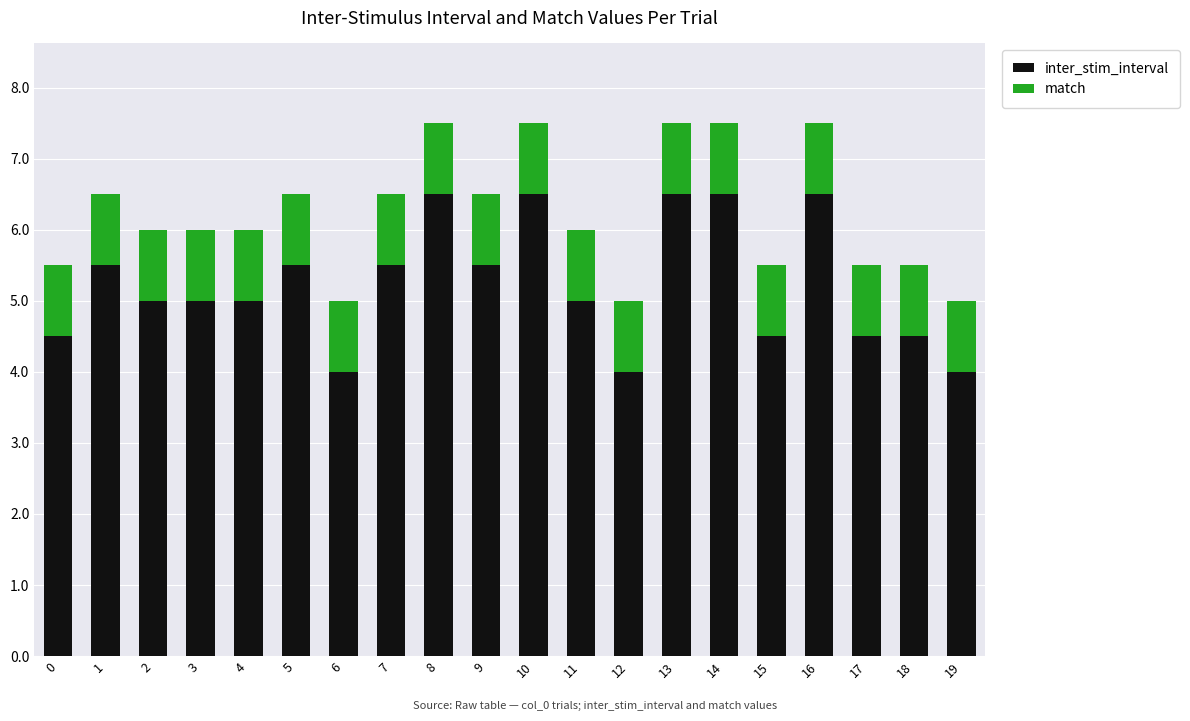

What is the average value of the inter_stim_interval series?

5.2